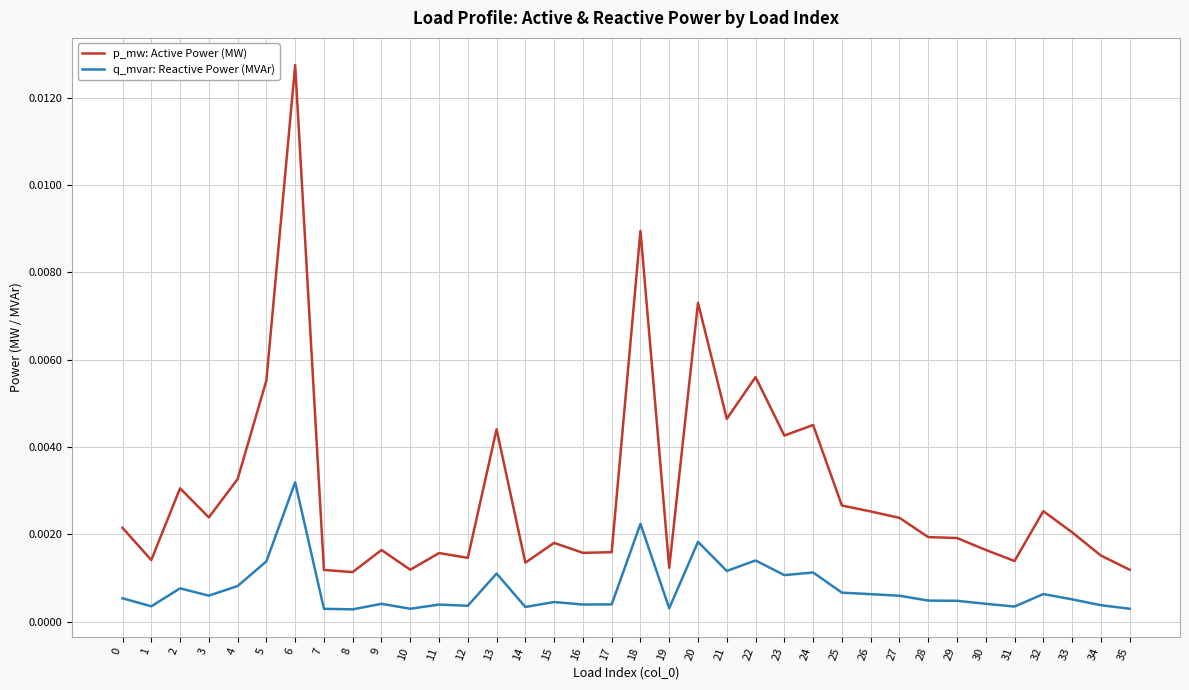

What are all the series names shown in the legend?

p_mw: Active Power (MW), q_mvar: Reactive Power (MVAr)